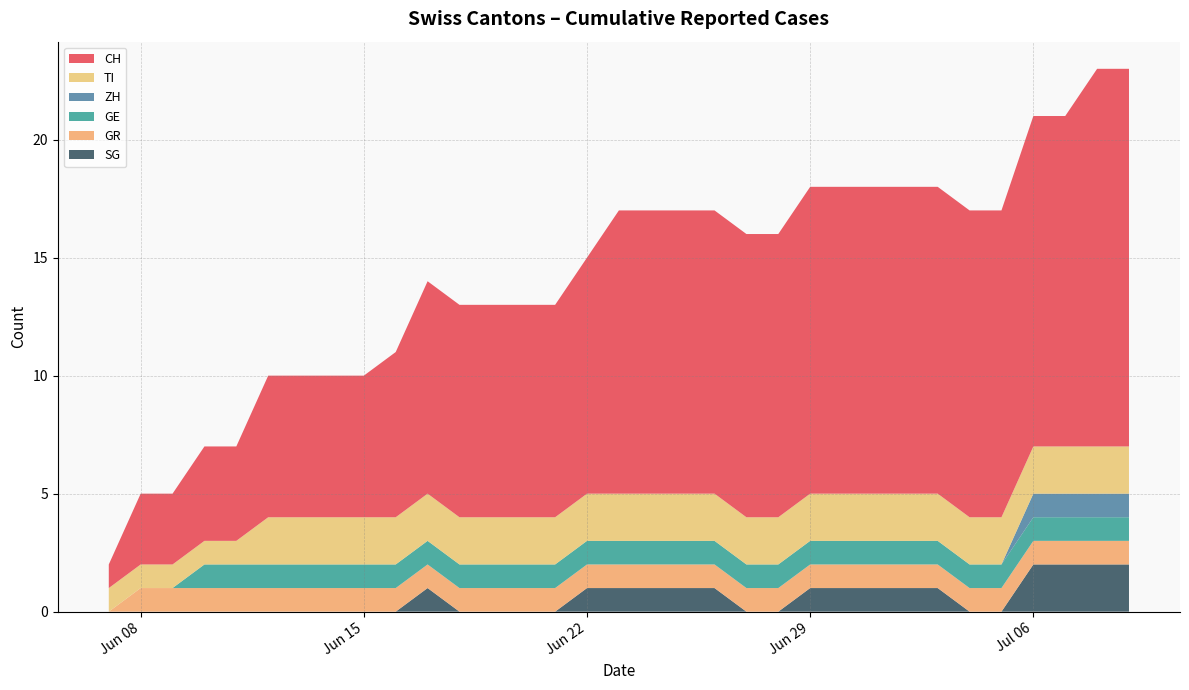

What are all the series names shown in the legend?

CH, TI, ZH, GE, GR, SG